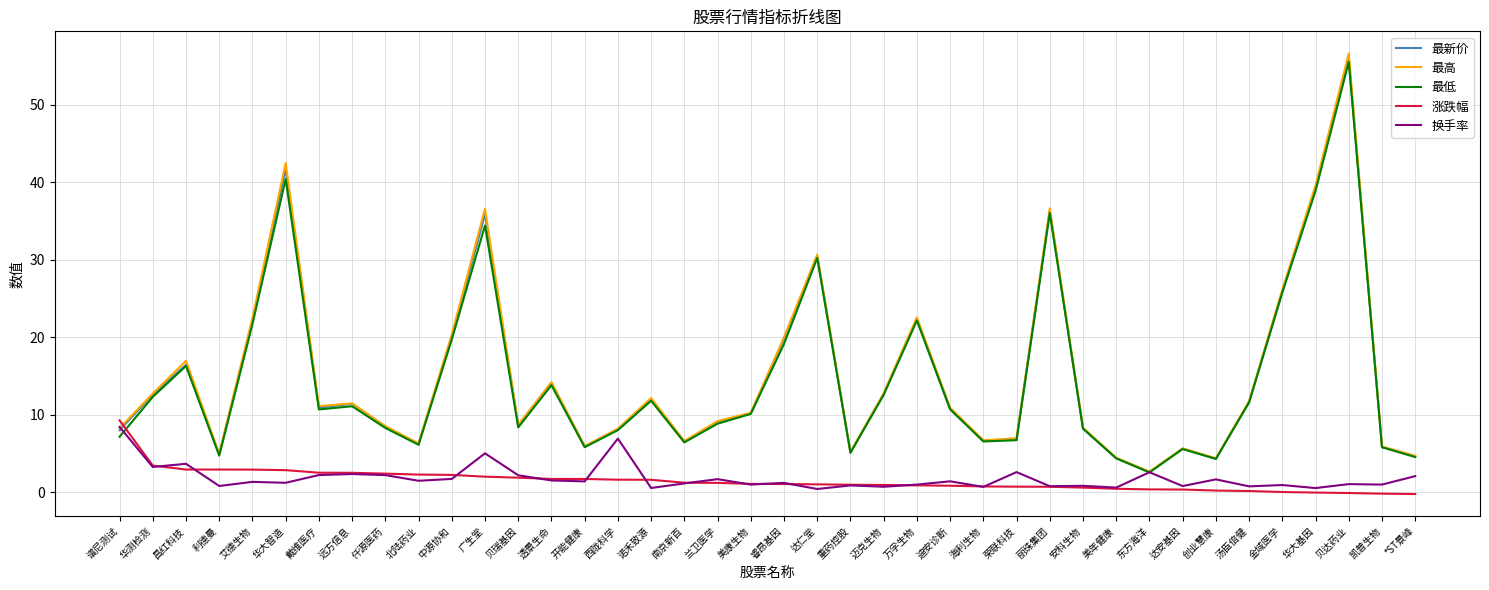

The value of 最低 at 睿昂基因 is 19.1. True or false?

True